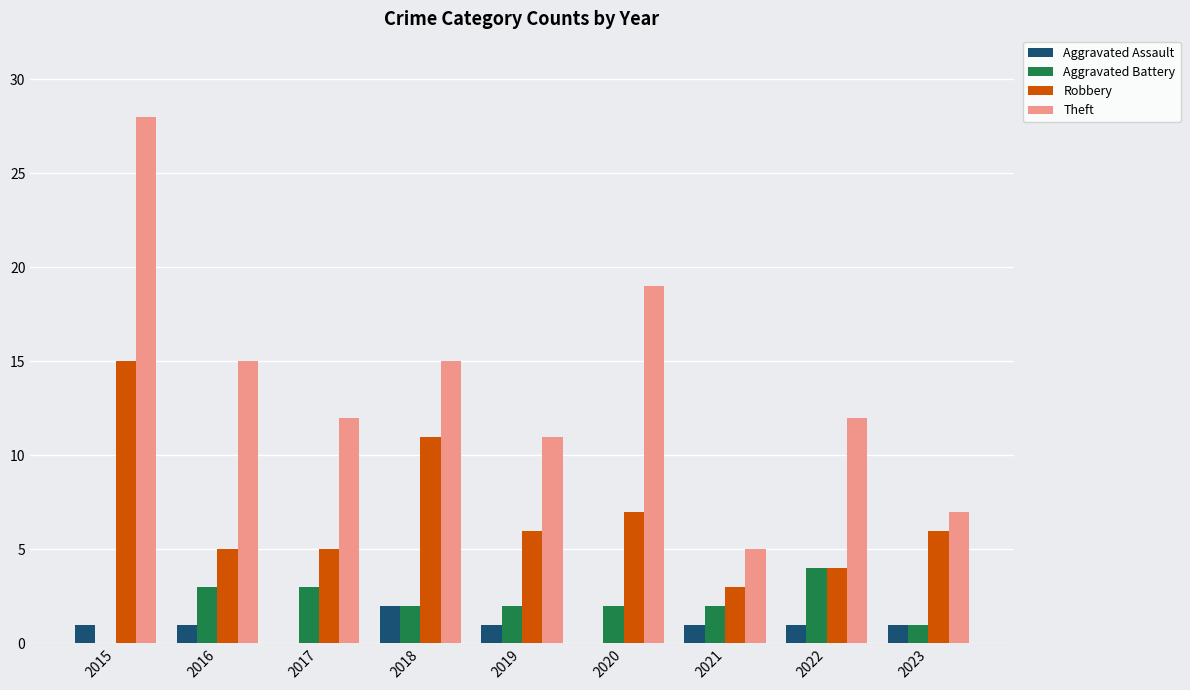

How many groups of bars are there?

9